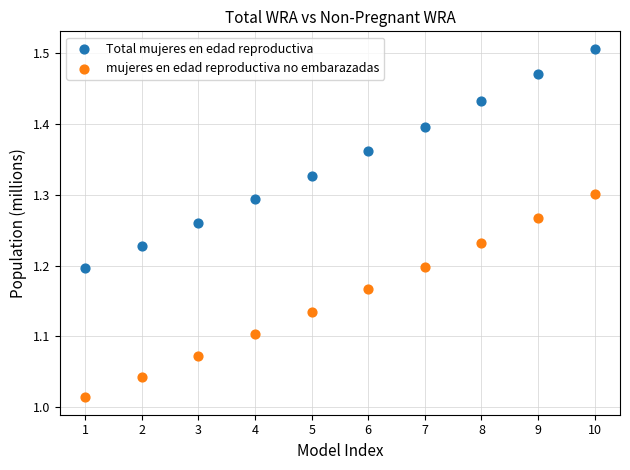

Across all data points, what is the range of Y values (max minus min)?

0.5